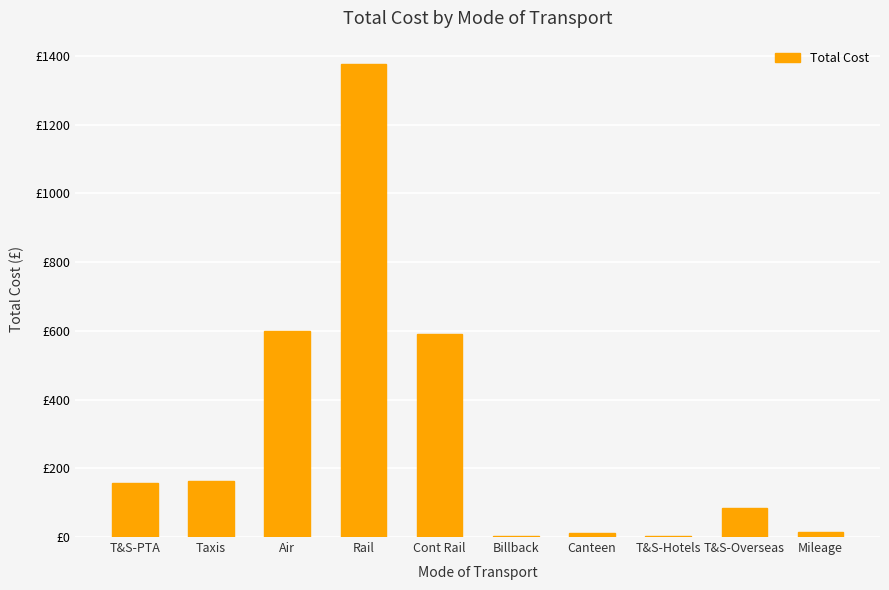

Reading left to right, extract all data points from this chart.

T&S-PTА=157.0	Taxis=164.3	Air=598.2	Rail=1375.7	Cont Rail=591.0	Billback=3.0	Canteen=11.3	T&S-Hotels=2.4	T&S-Overseas=85.9	Mileage=15.2